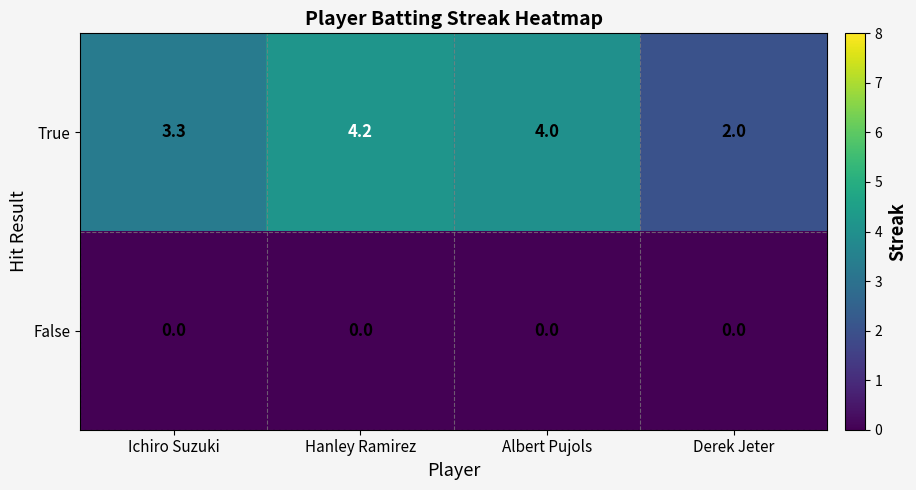

Which category has the highest value across all series?

Hanley Ramirez